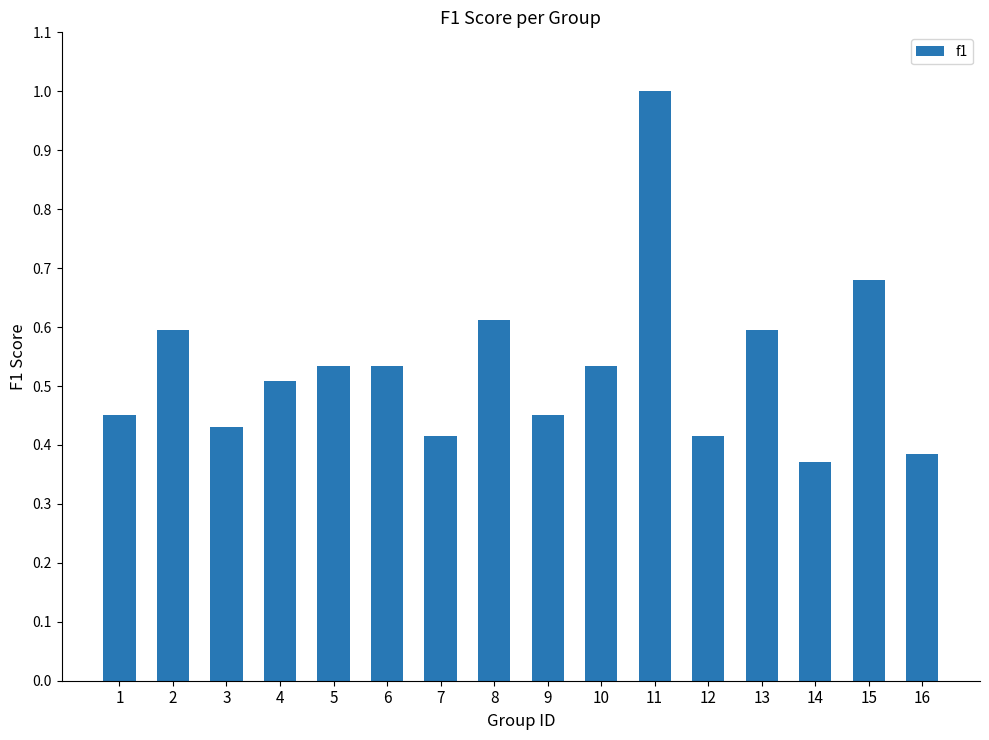

Between 6 and 8, which is larger?

8